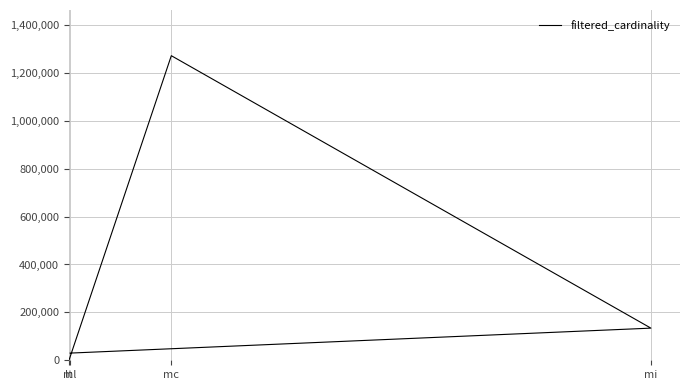

Rank the categories by value from highest to lowest.

mc, mi, ml, lt